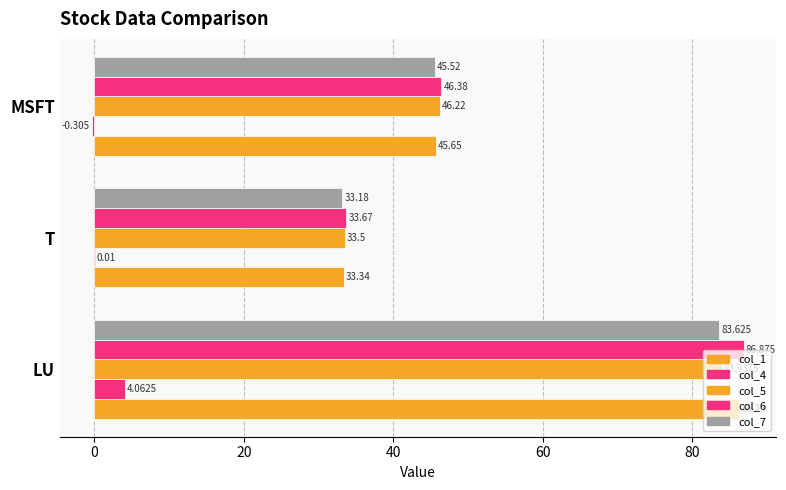

How many values in the col_6 series exceed 46?

2